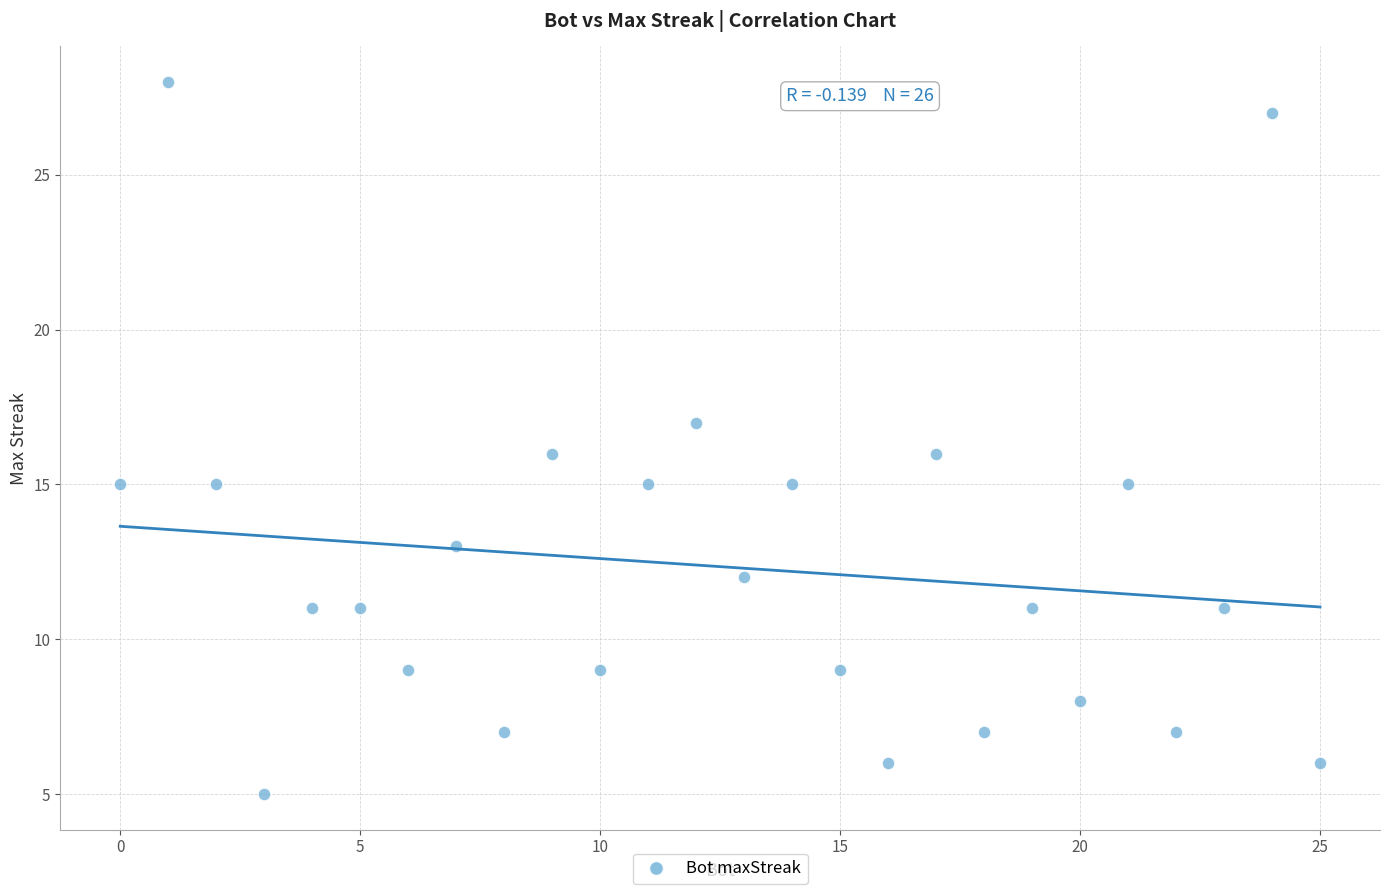

What is the range of Y values (max minus min)?

23